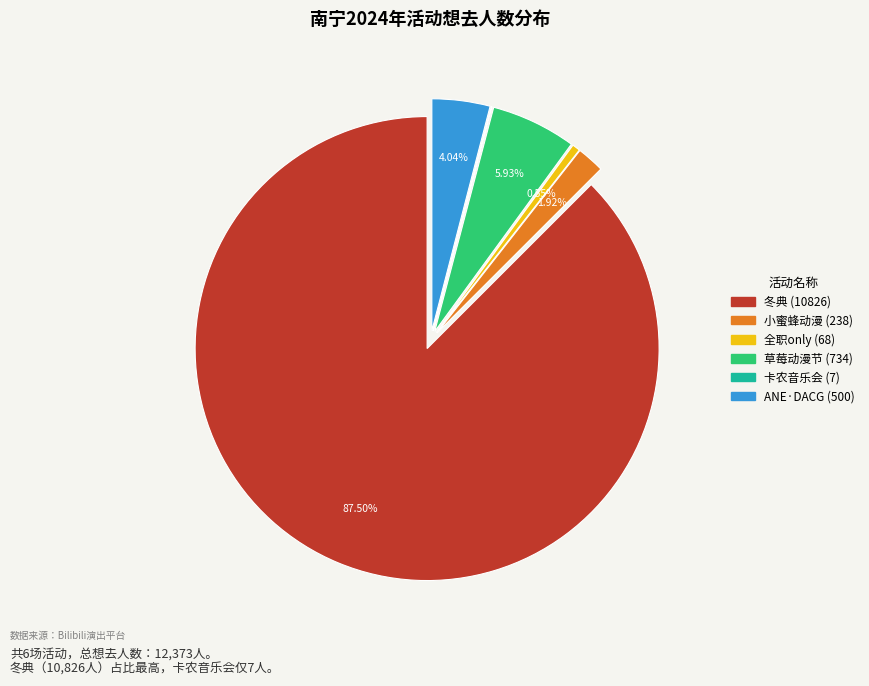

Is there a majority slice in this chart?

Yes